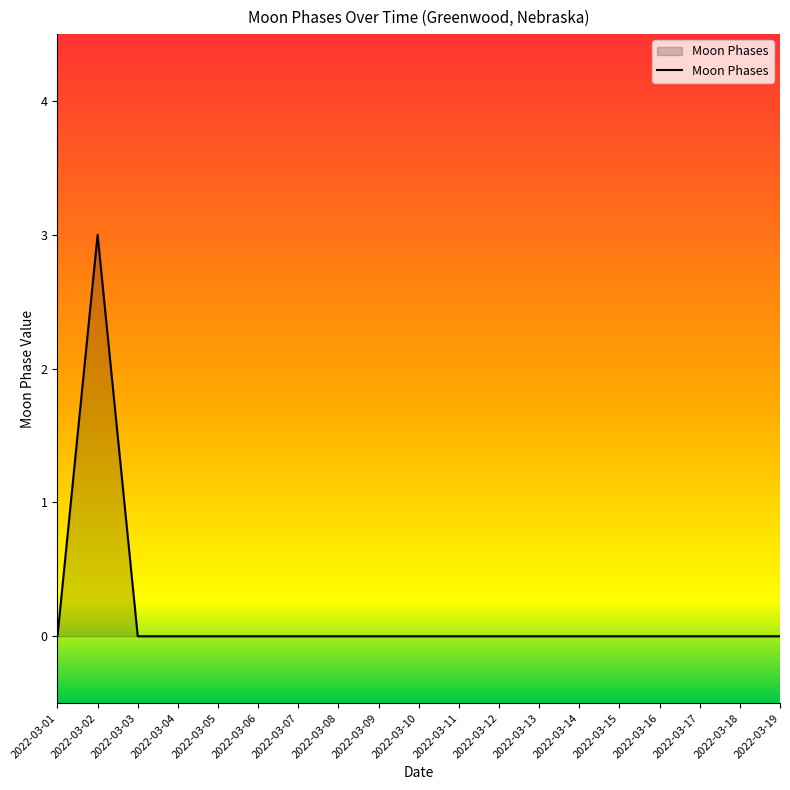

At which category does the chart reach its peak across all series?

2022-03-02